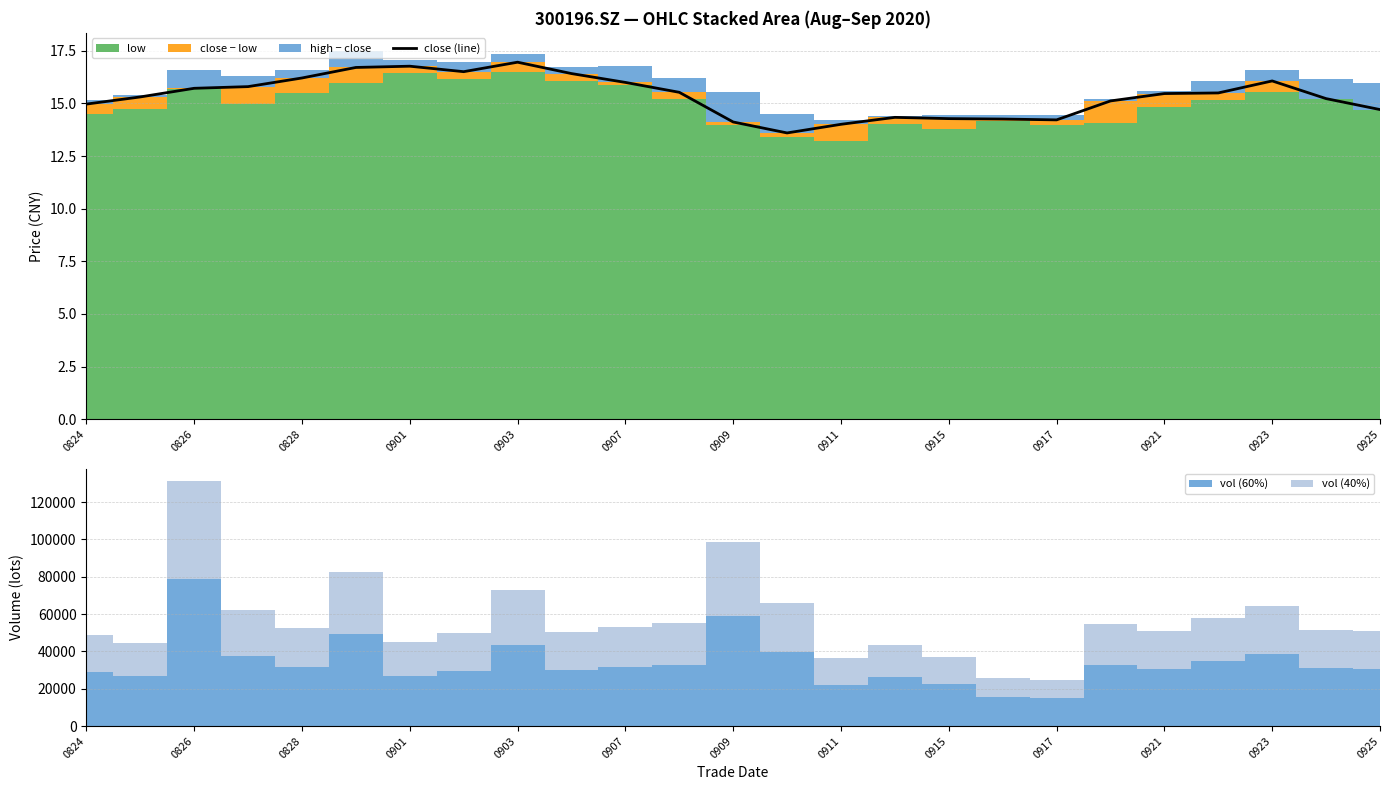

The value of close (line) at 0923 is 8.7. True or false?

False